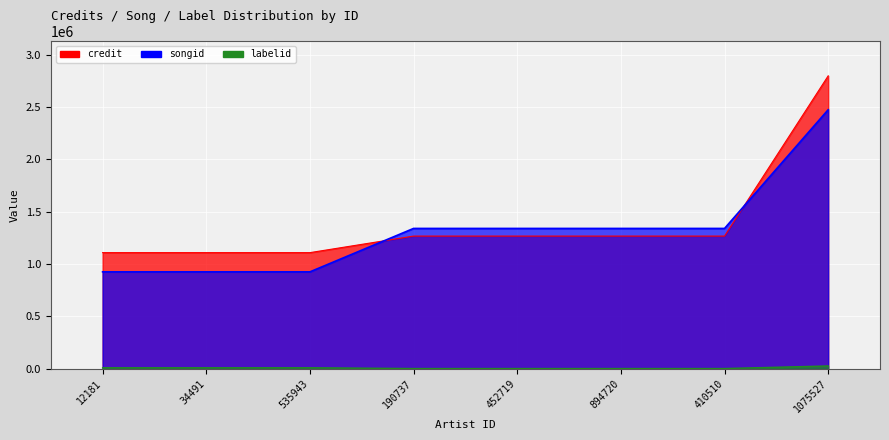

Rank the series at 34491 from lowest to highest value.

labelid, songid, credit